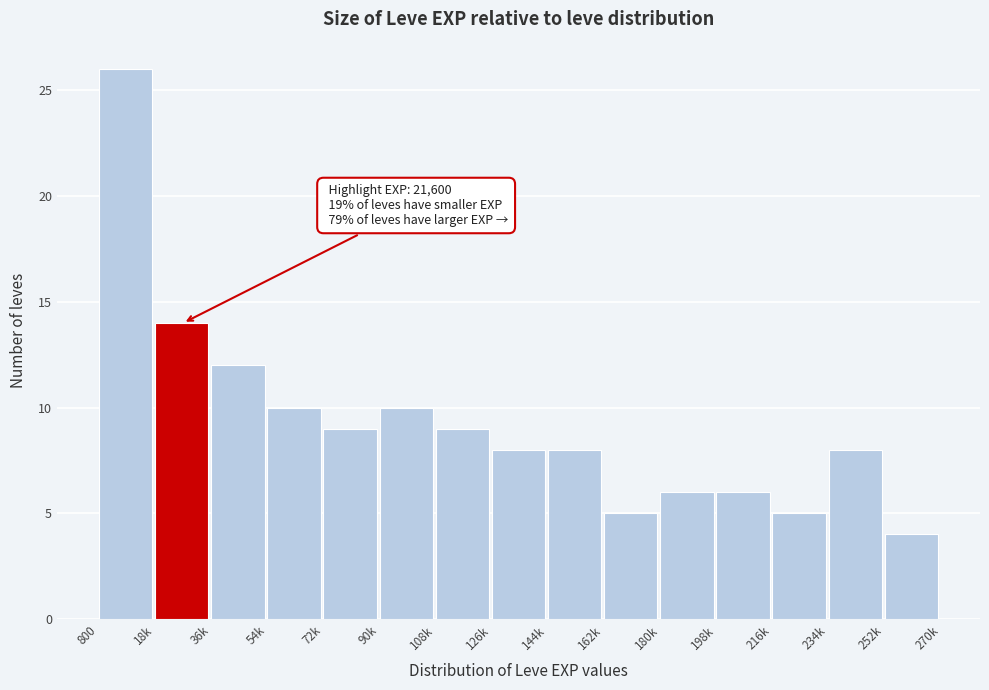

Reading left to right, transcribe all the data shown in this chart.

26	14	12	10	9	10	9	8	8	5	6	6	5	8	4